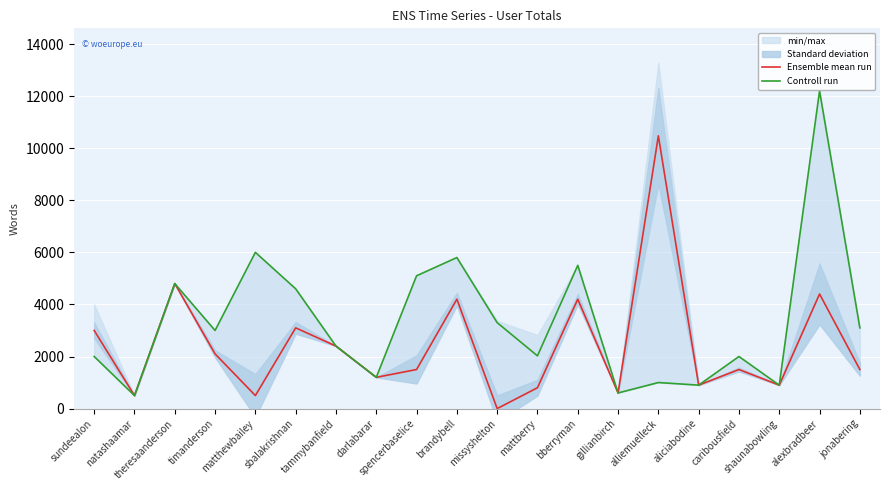

The Controll run series shows 500 at natashaamar. True or false?

True